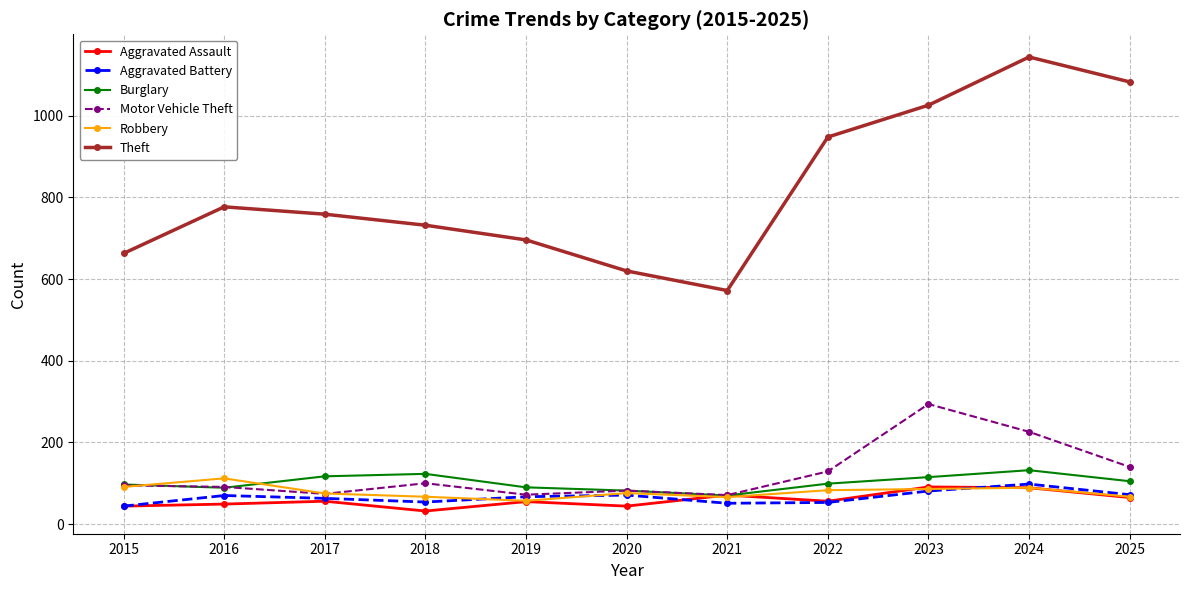

How many lines are shown in the chart?

6